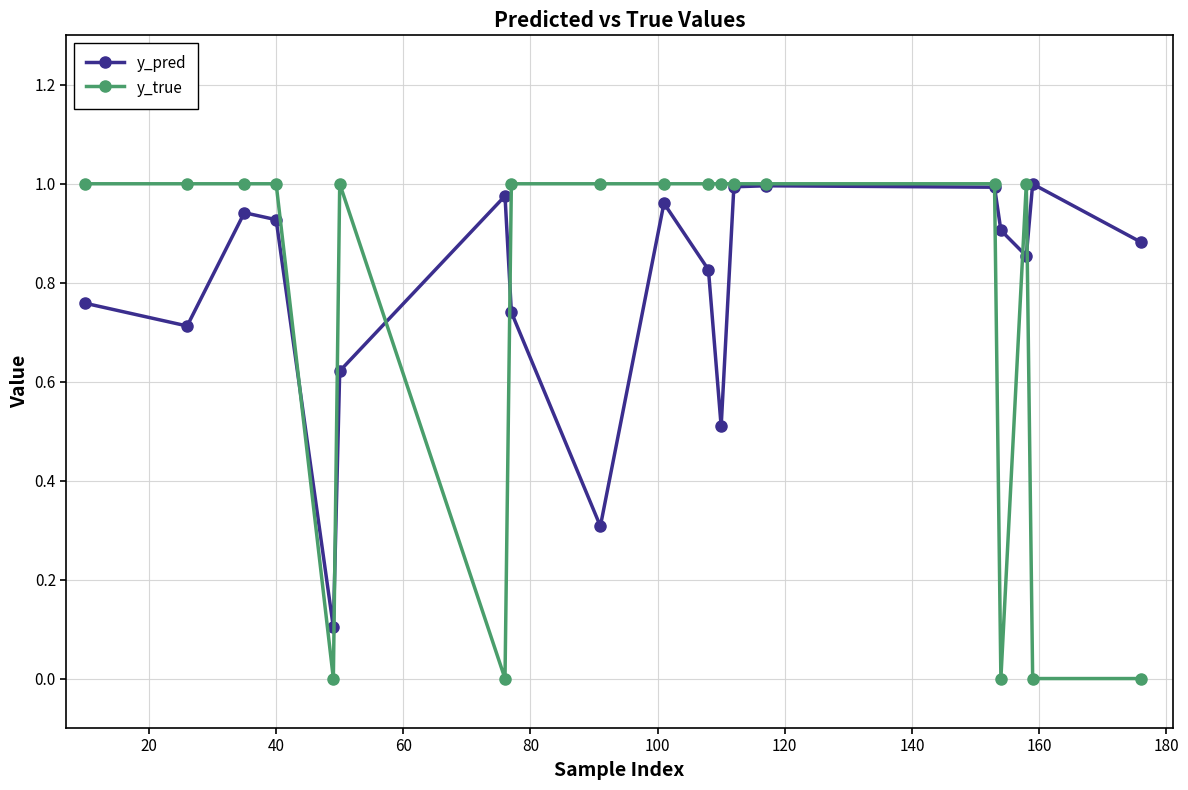

What are all the series names shown in the legend?

y_pred, y_true